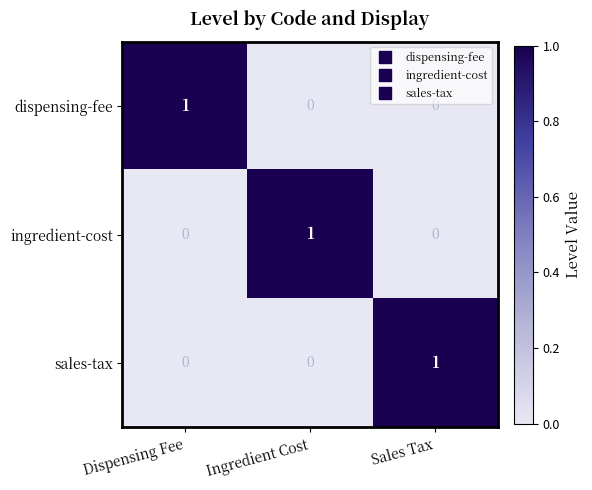

Which category has the highest value in the ingredient-cost series?

Ingredient Cost